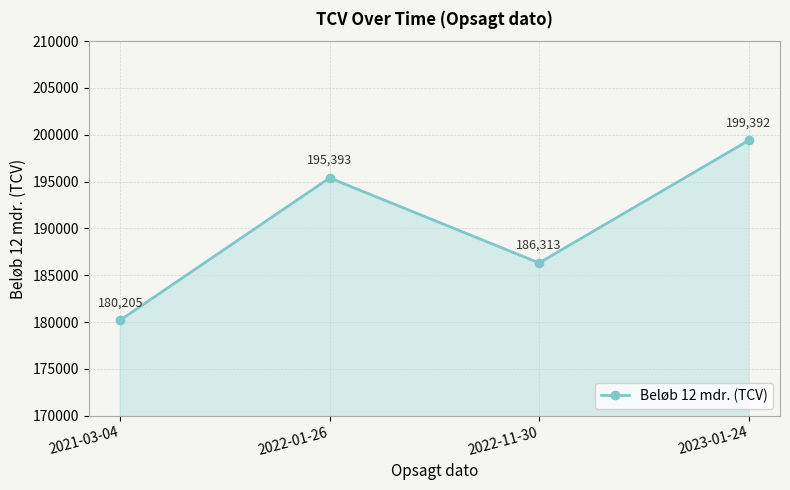

True or false: the data shows 94529.6 at 2023-01-24.

False